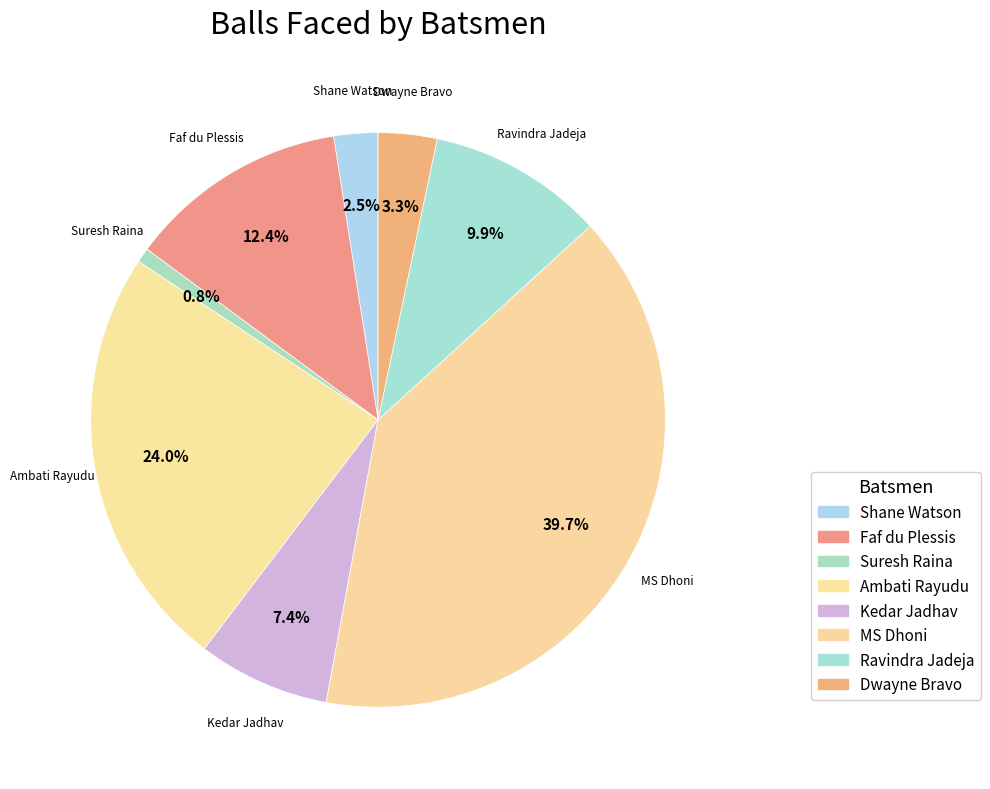

Does any single category account for the majority?

No